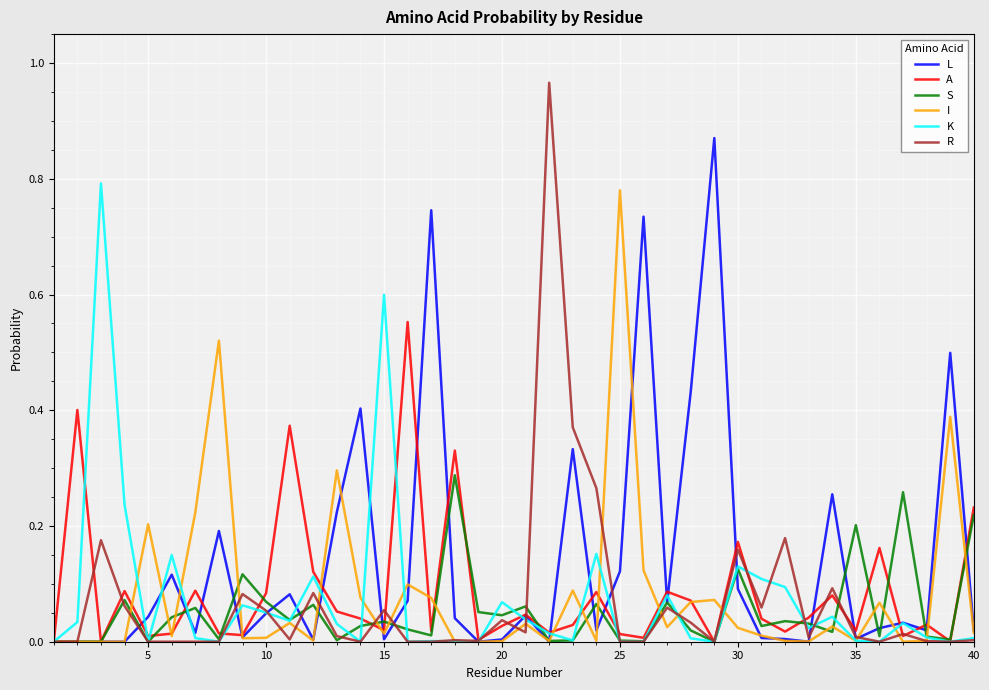

Which series has the largest total across all categories?

L